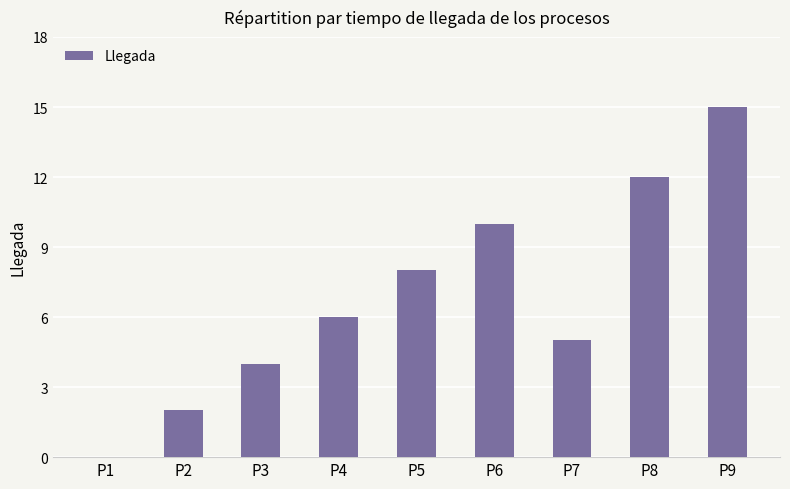

The chart shows a value of 10 at P4. True or false?

False